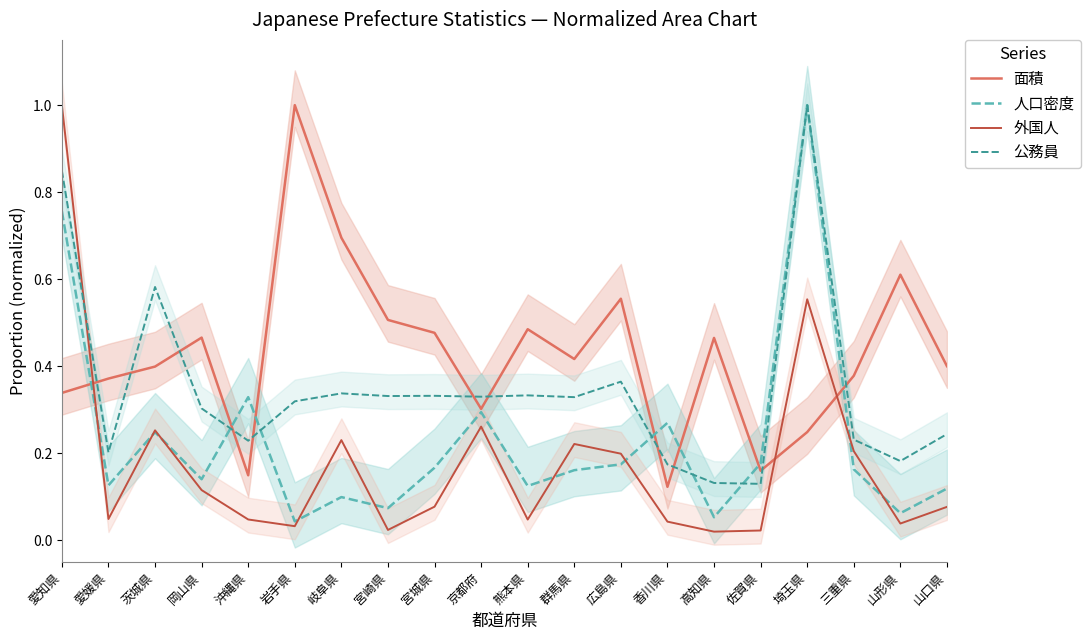

At how many categories does at least one series exceed 0?

20